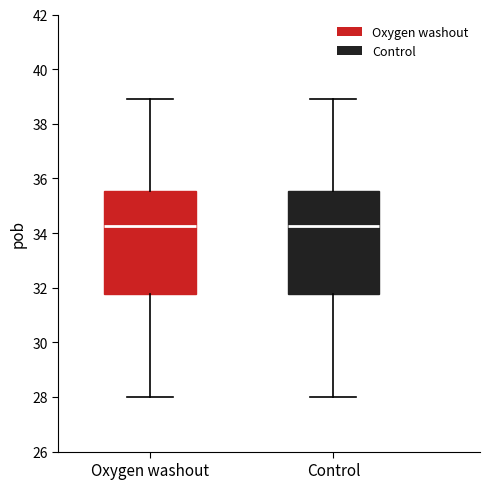

Reading left to right, transcribe this box plot: for each box, give where its median line is, the range the box spans, and where its two whiskers end, as read against the y-axis. The values are not printed on the chart, so give them approximately, as read against the axis.

Oxygen washout: median 34.2, box 31.8 to 35.6, whiskers 28.0 to 39.0
Control: median 34.2, box 31.8 to 35.6, whiskers 28.0 to 39.0